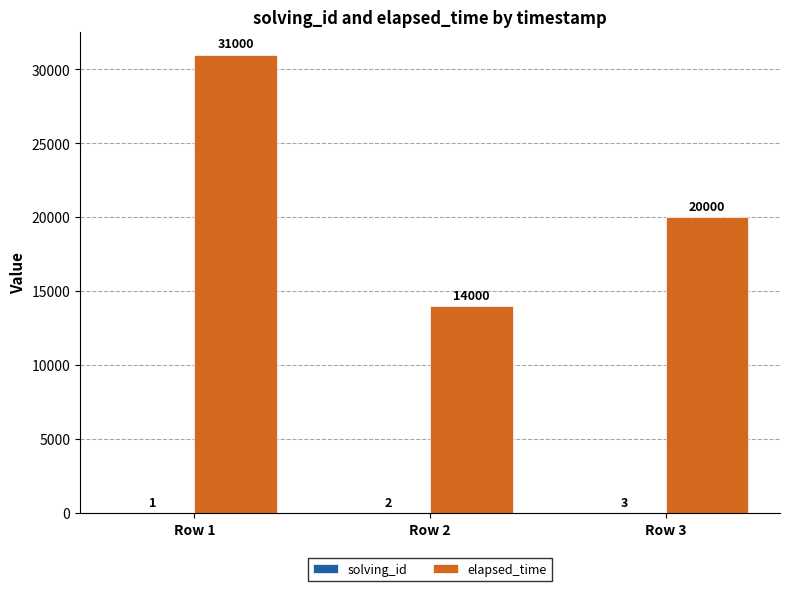

What is the highest value of the elapsed_time series?

31000